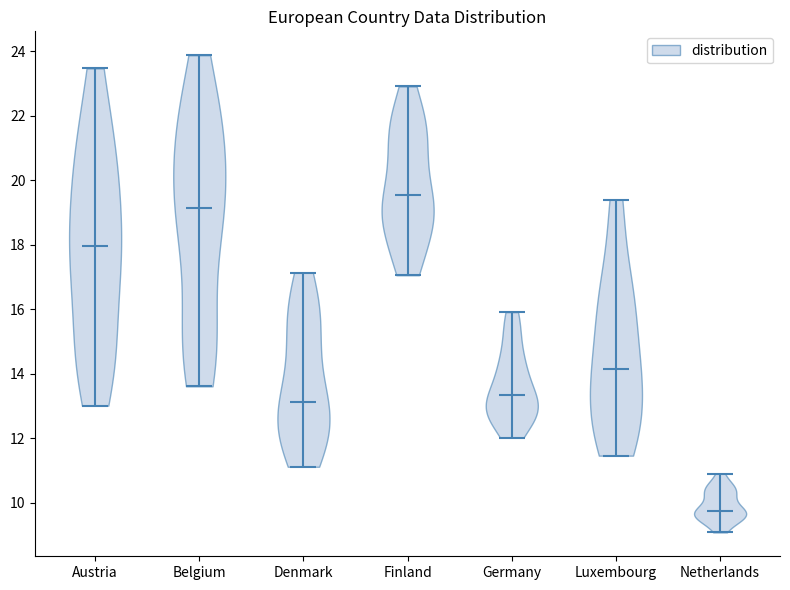

Reading left to right, read every violin against the y-axis: where its median line is, and the lowest and highest points it reaches. The values are not printed on the chart, so give them approximately, as read against the axis.

Austria: median line 18.0, lowest point 13.0, highest point 23.4
Belgium: median line 19.2, lowest point 13.6, highest point 23.8
Denmark: median line 13.2, lowest point 11.2, highest point 17.2
Finland: median line 19.6, lowest point 17.0, highest point 23.0
Germany: median line 13.4, lowest point 12.0, highest point 16.0
Luxembourg: median line 14.2, lowest point 11.4, highest point 19.4
Netherlands: median line 9.8, lowest point 9.0, highest point 10.8